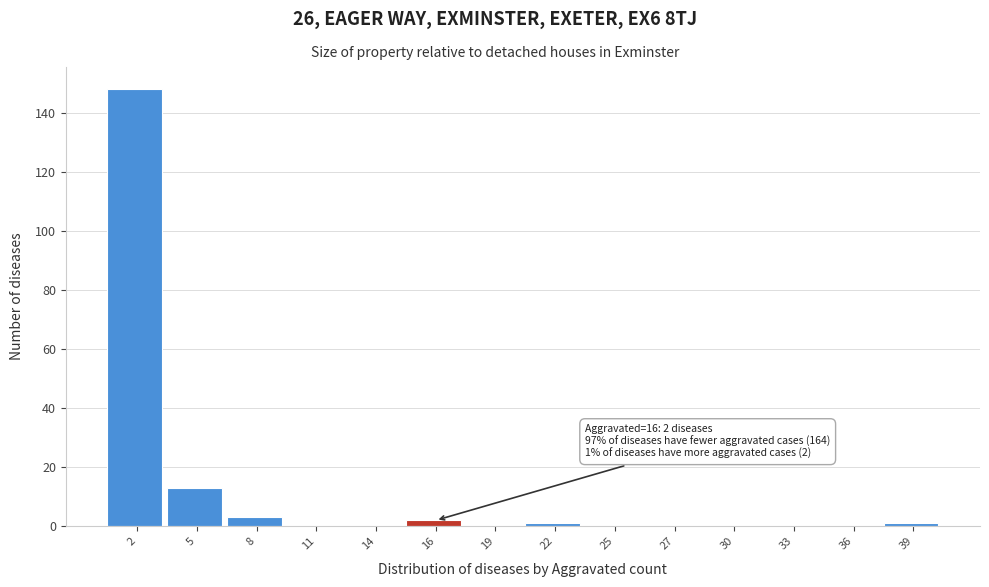

Reading right to left, extract all data points from this chart.

39=1	36=0	33=0	30=0	27=0	25=0	22=1	19=0	16=2	14=0	11=0	8=3	5=13	2=148